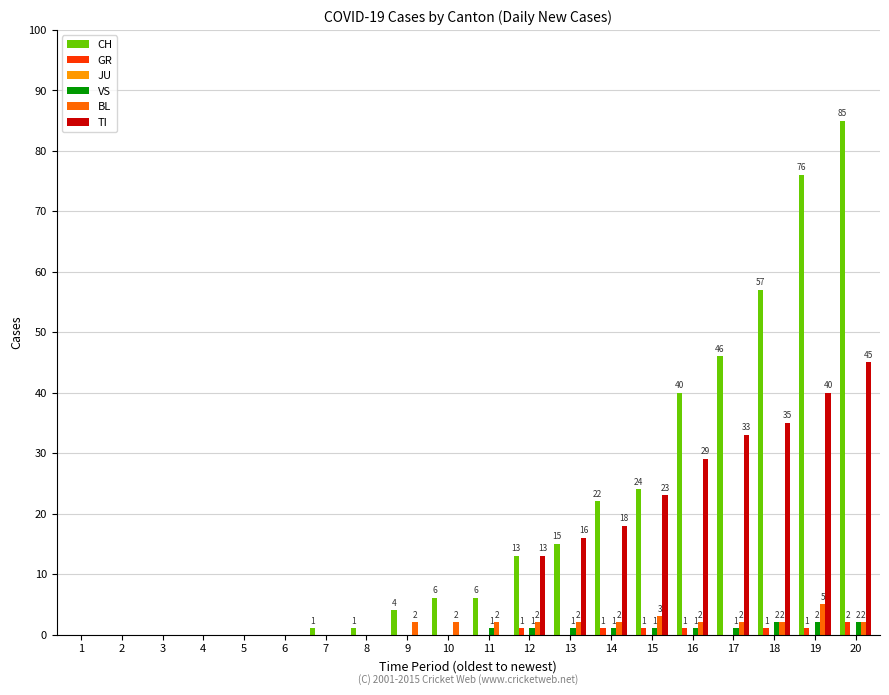

Is the value of VS at 15 greater than the value of TI at 7?

Yes